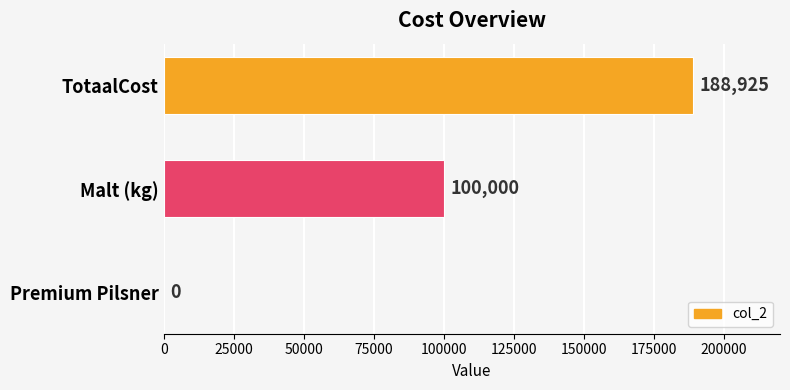

Where is the data nearest to the value 94462?

Malt (kg)